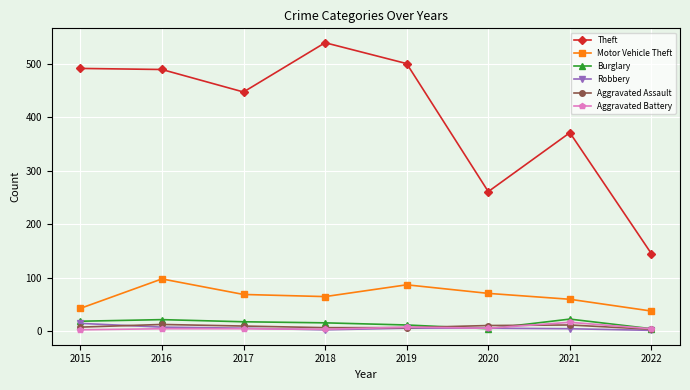

True or false: Robbery and Motor Vehicle Theft cross at least once.

False